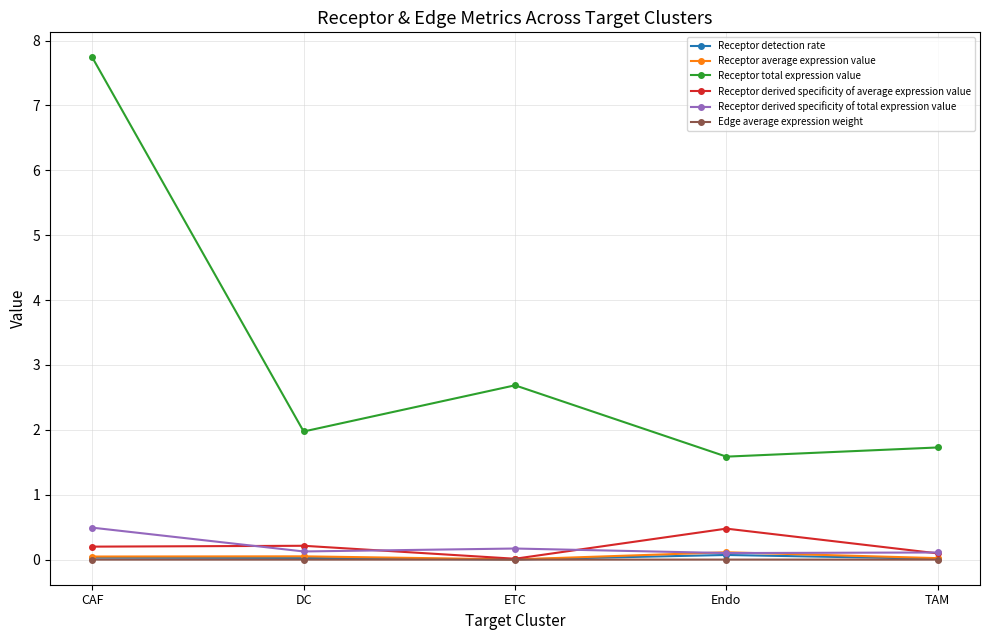

What is the difference between the second highest and minimum values in the Receptor derived specificity of total expression value series?

0.1